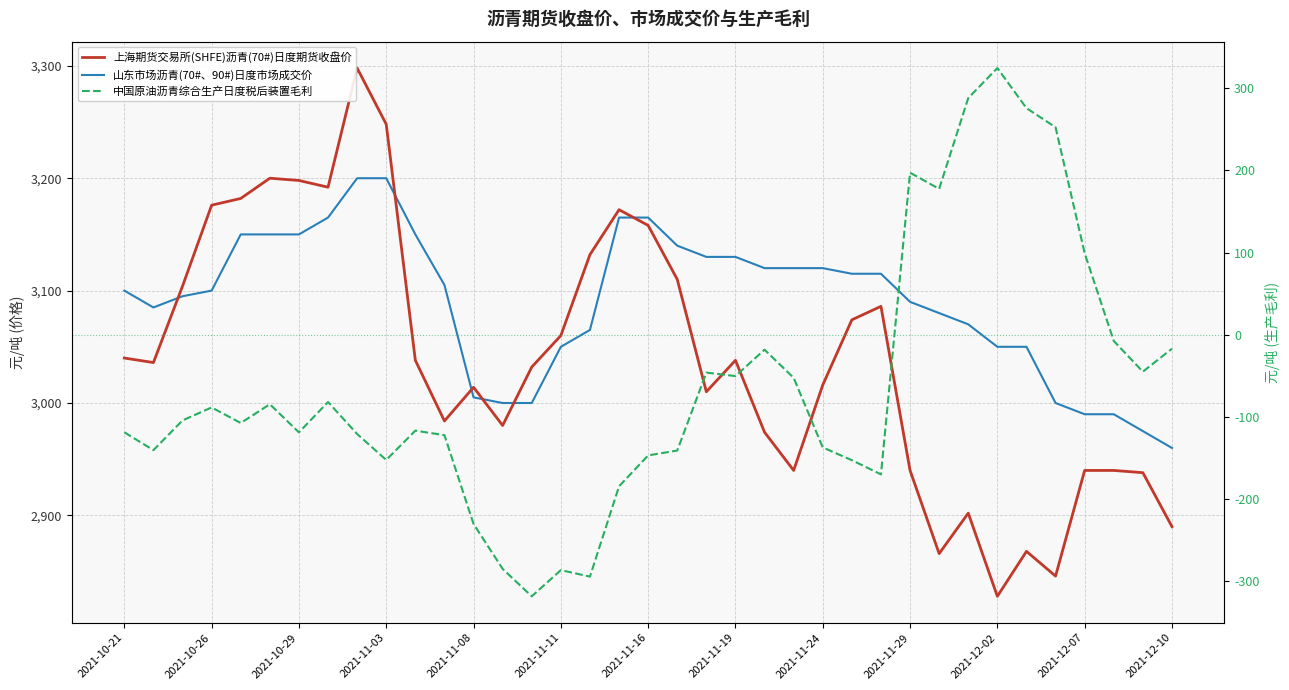

True or false: 中国原油沥青综合生产日度税后装置毛利 and 上海期货交易所(SHFE)沥青(70#)日度期货收盘价 cross at least once.

False